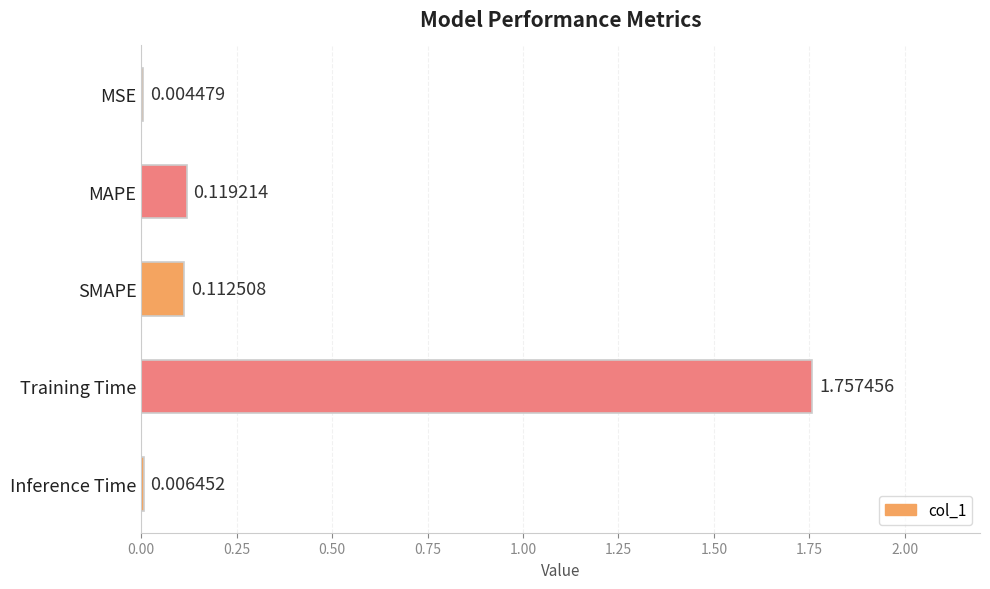

Between MAPE and Inference Time, which is larger?

MAPE